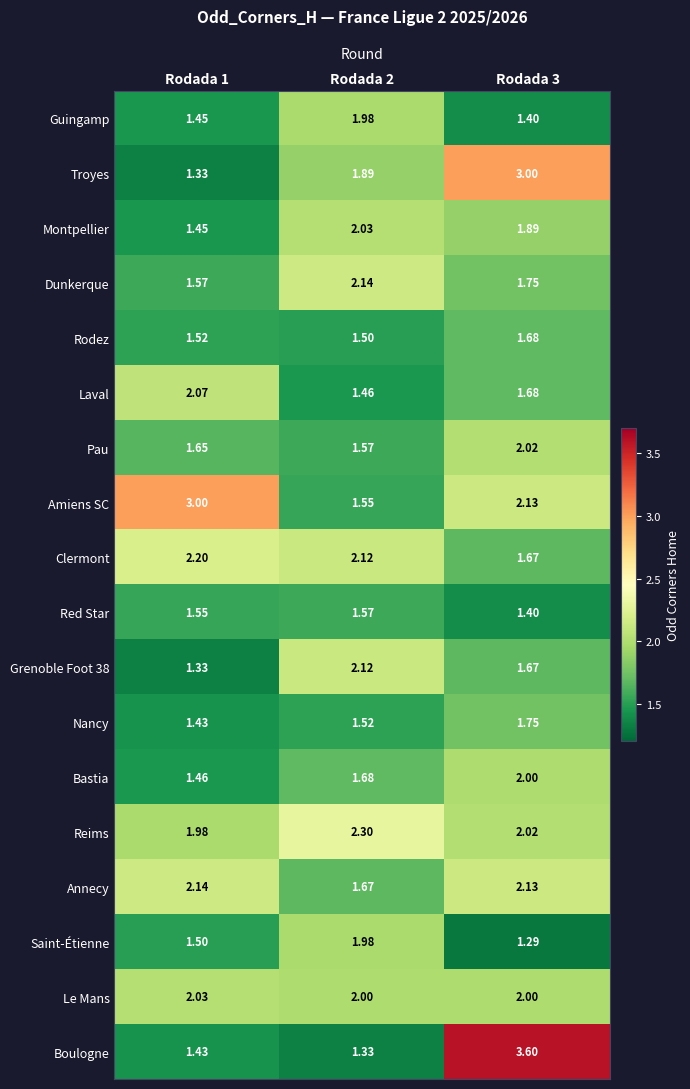

Which series has the largest total across all categories?

Amiens SC